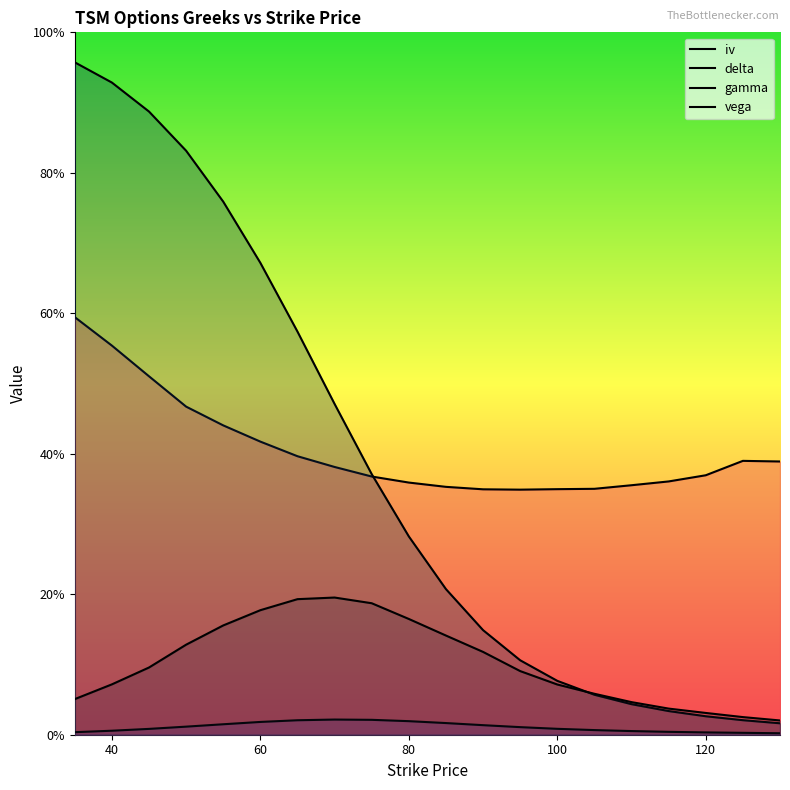

True or false: gamma and delta cross at least once.

False